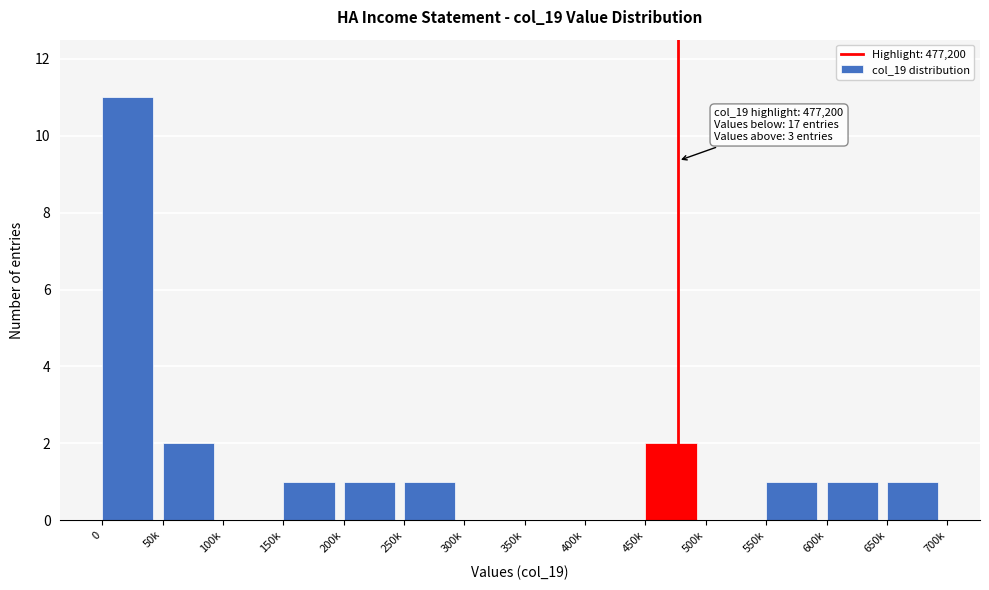

Reading right to left, list all the values displayed in this chart.

650k=1	600k=1	550k=1	500k=0	450k=2	400k=0	350k=0	300k=0	250k=1	200k=1	150k=1	100k=0	50k=2	0=11